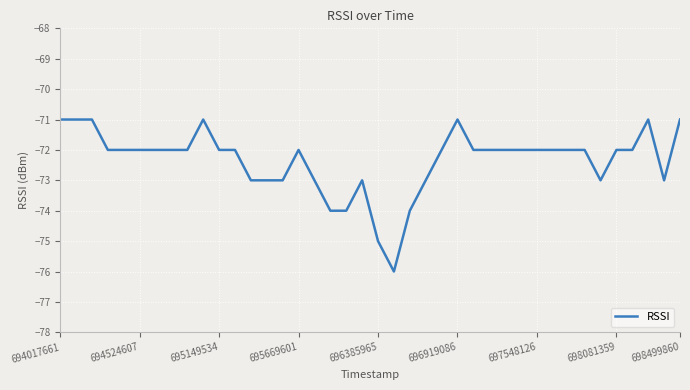

What is the difference between the maximum and minimum values?

5